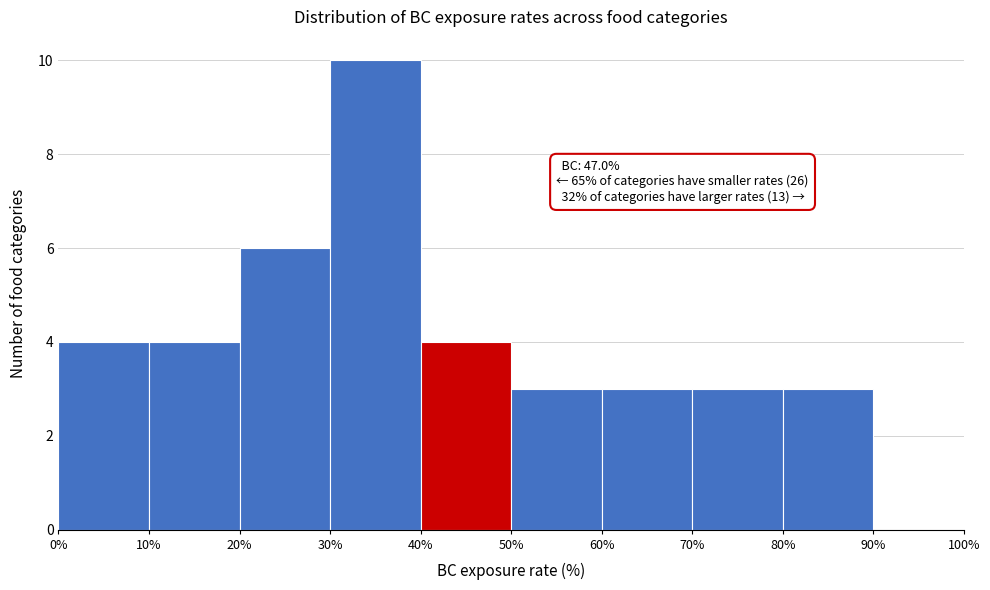

Over which range of the x-axis is the bar tallest?

30% to 40%